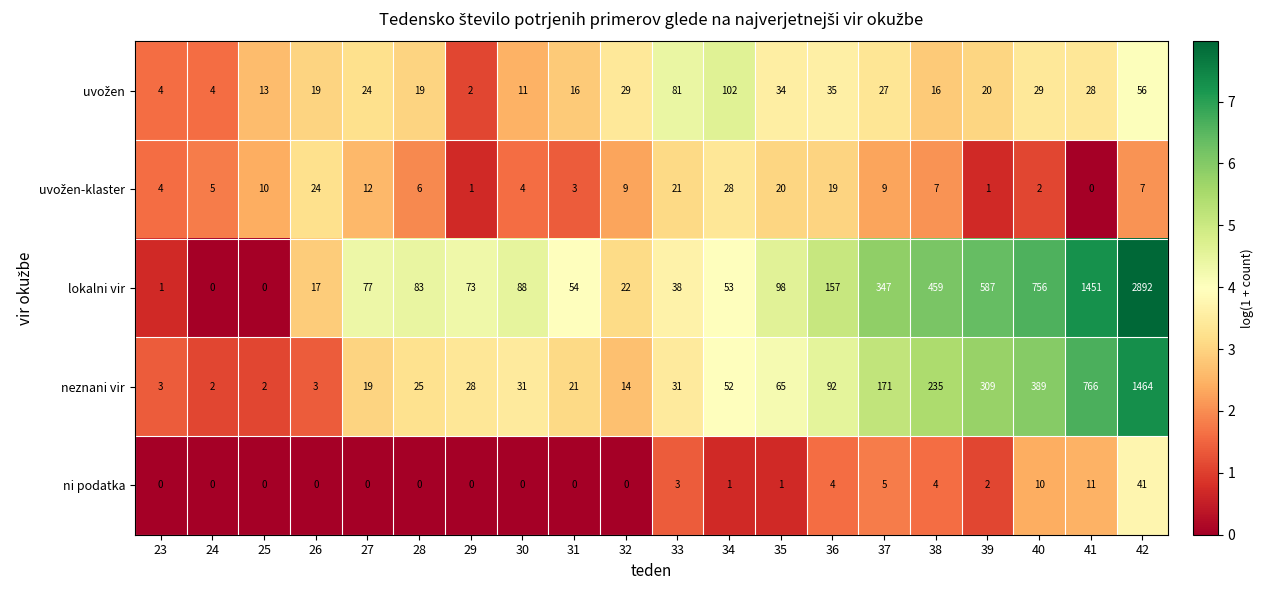

True or false: lokalni vir has a value of 2199 at 41.

False